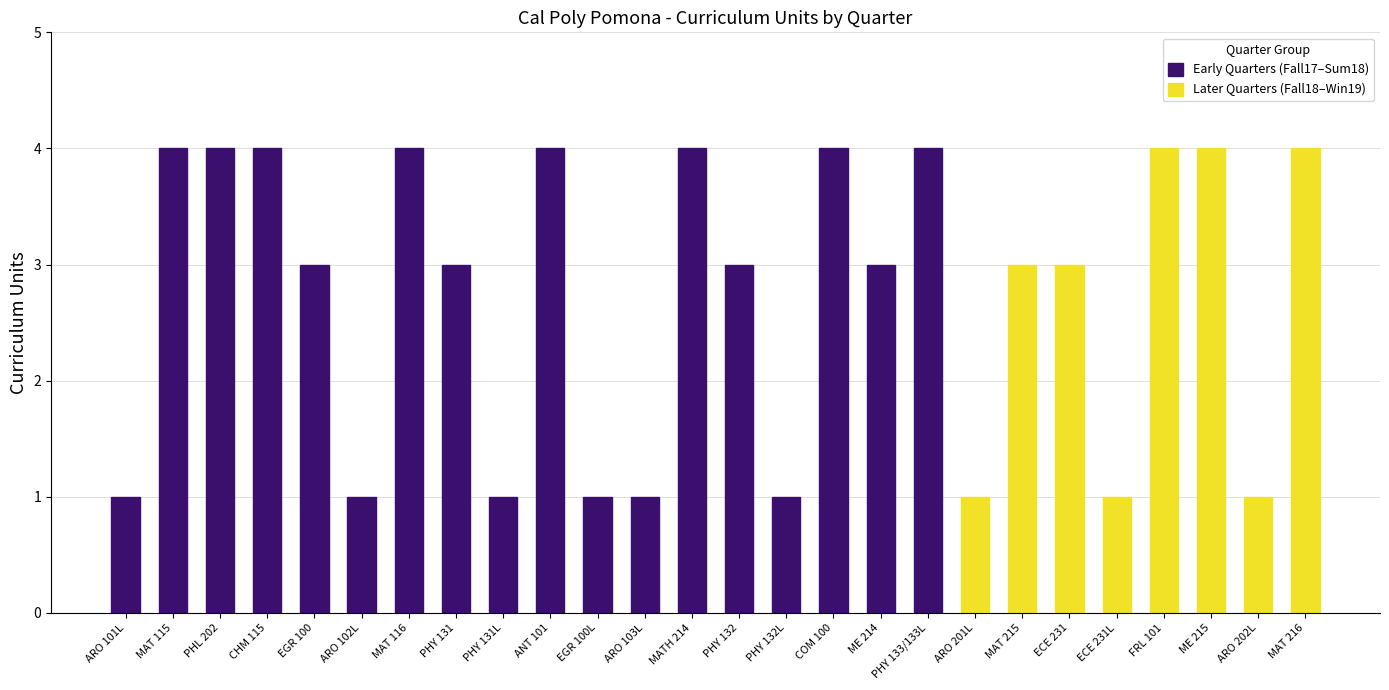

At which category does the chart reach its peak across all series?

MAT 115